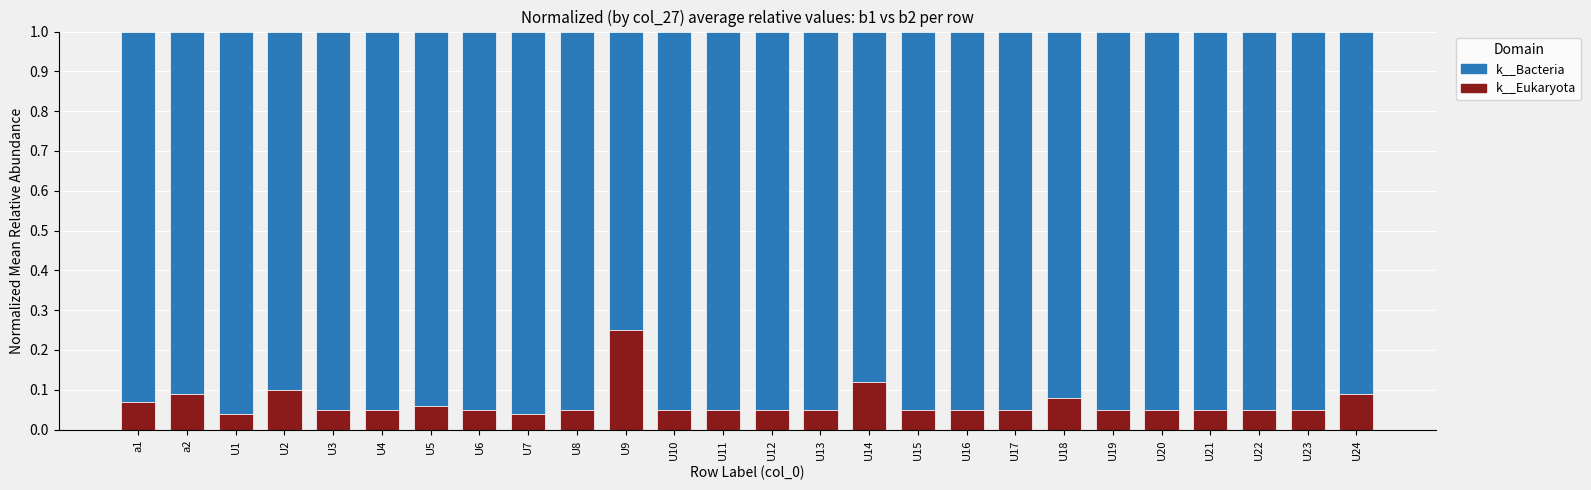

Which category has the highest value in the k__Eukaryota series?

U9